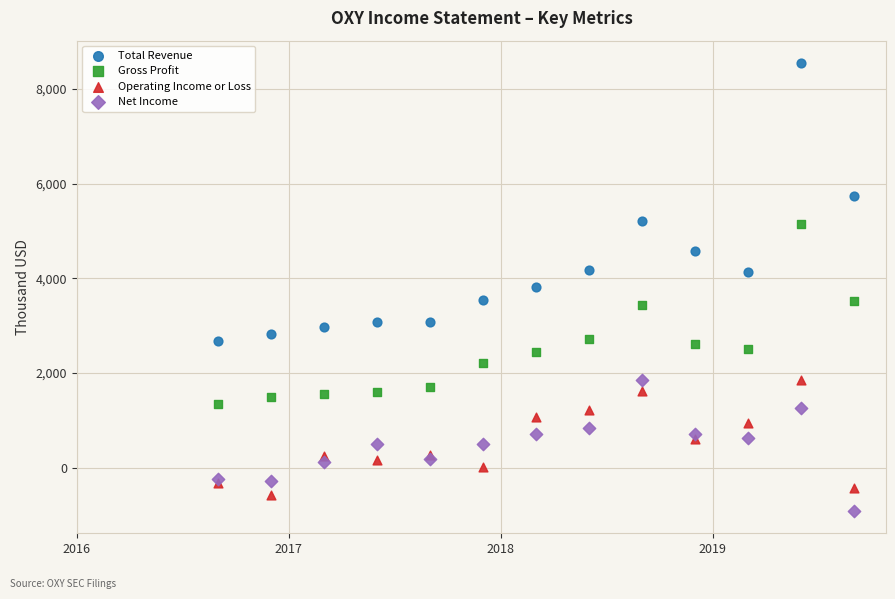

What are all the series names shown in the legend?

Total Revenue, Gross Profit, Operating Income or Loss, Net Income